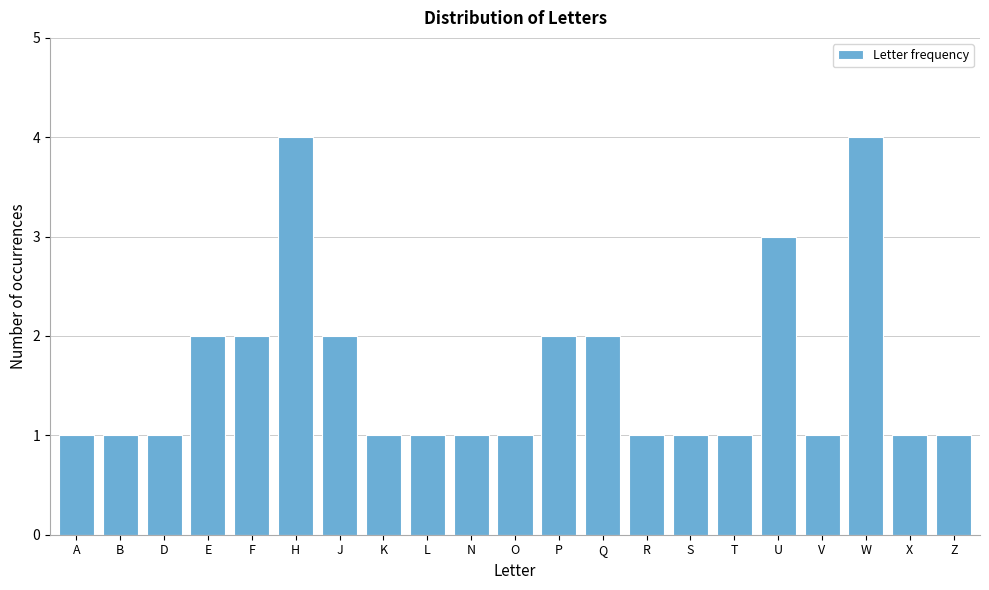

Reading left to right, extract all data points from this chart.

1	1	1	2	2	4	2	1	1	1	1	2	2	1	1	1	3	1	4	1	1